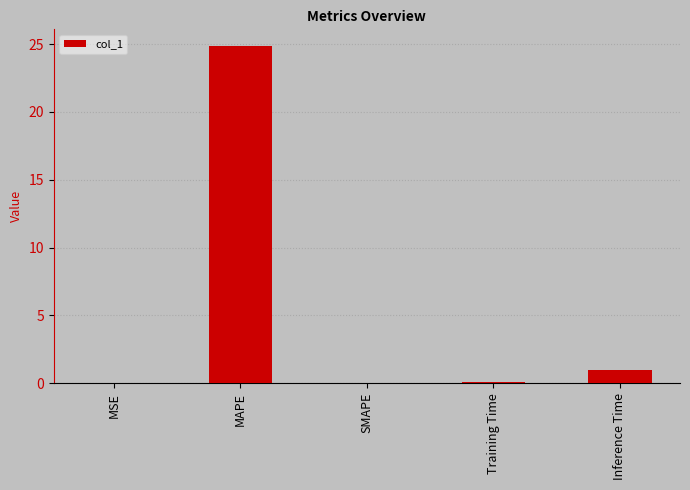

Is it true that the value at MAPE is 24.8?

True